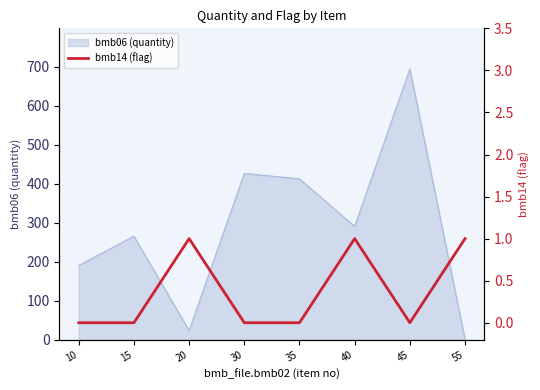

True or false: bmb06 (quantity) has a value of 694 at 45.

True